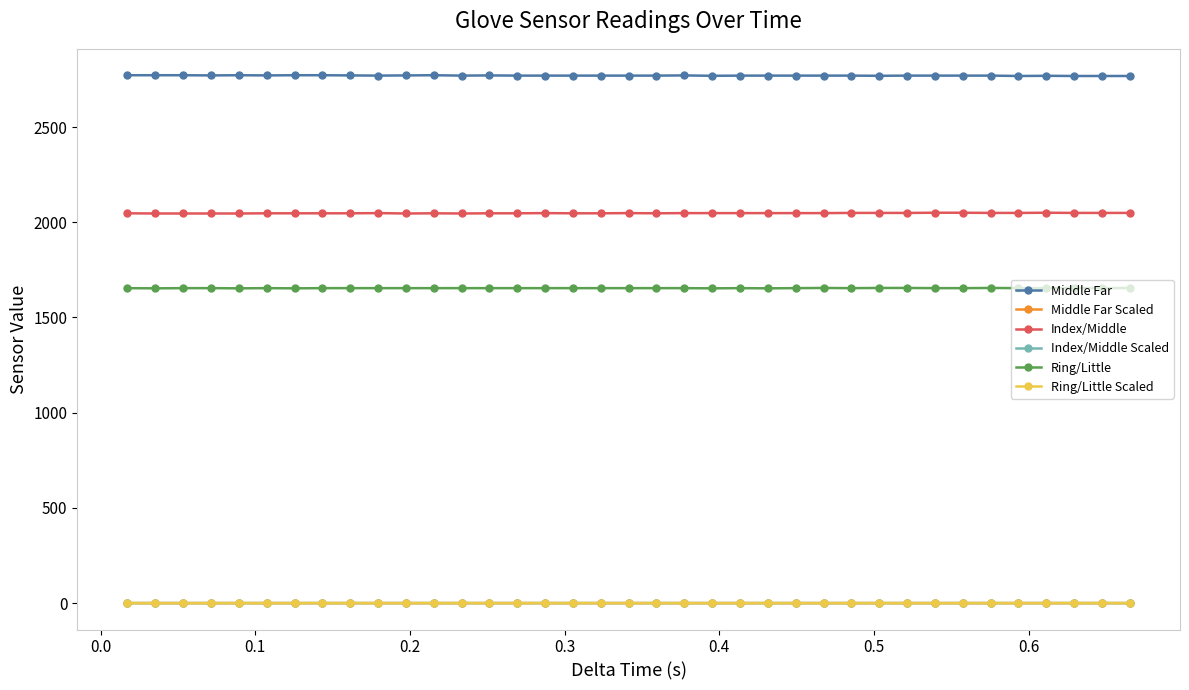

Which series has the largest total across all categories?

Middle Far